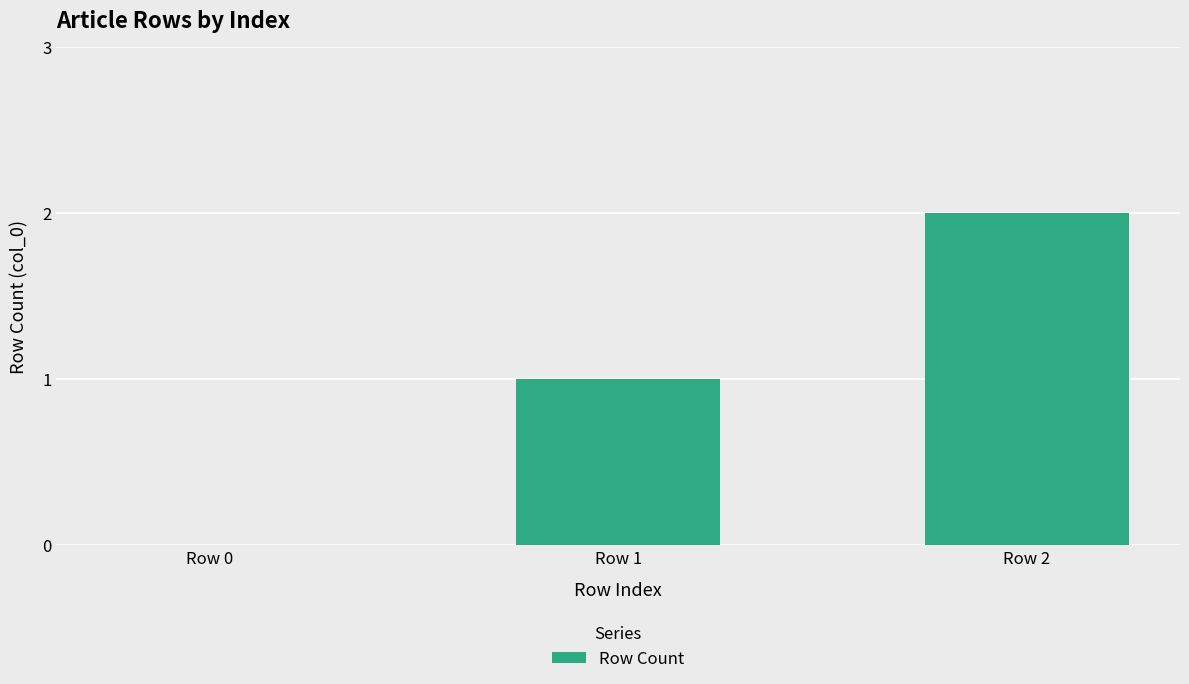

Is it true that the value at Row 2 is 1?

False